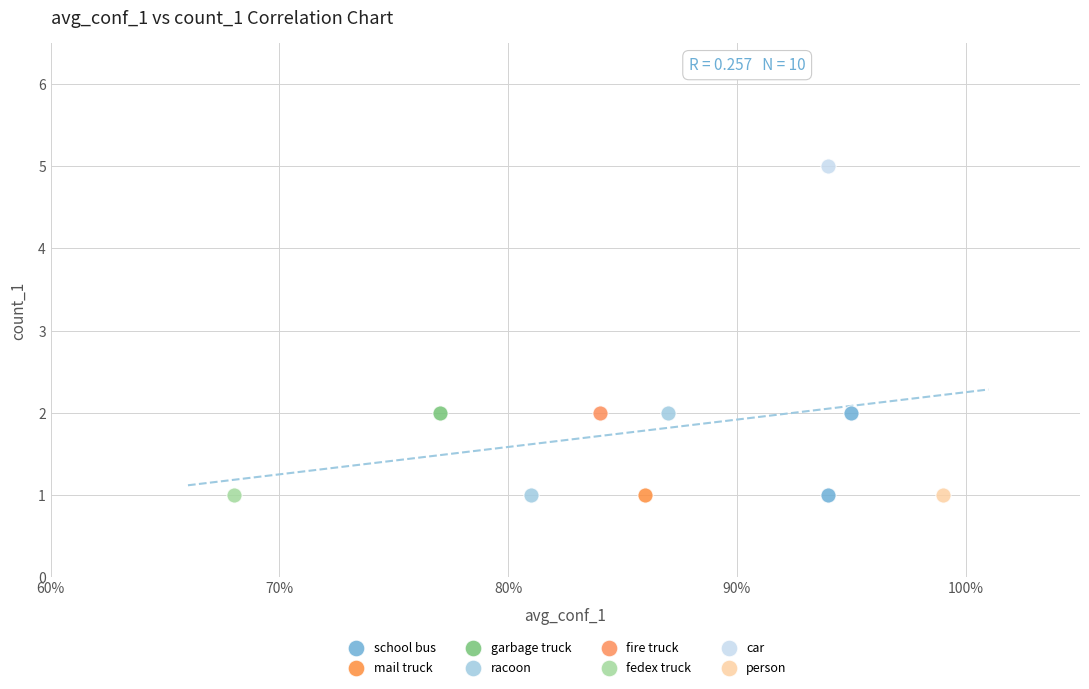

What are all the series names shown in the legend?

school bus, mail truck, garbage truck, racoon, fire truck, fedex truck, car, person